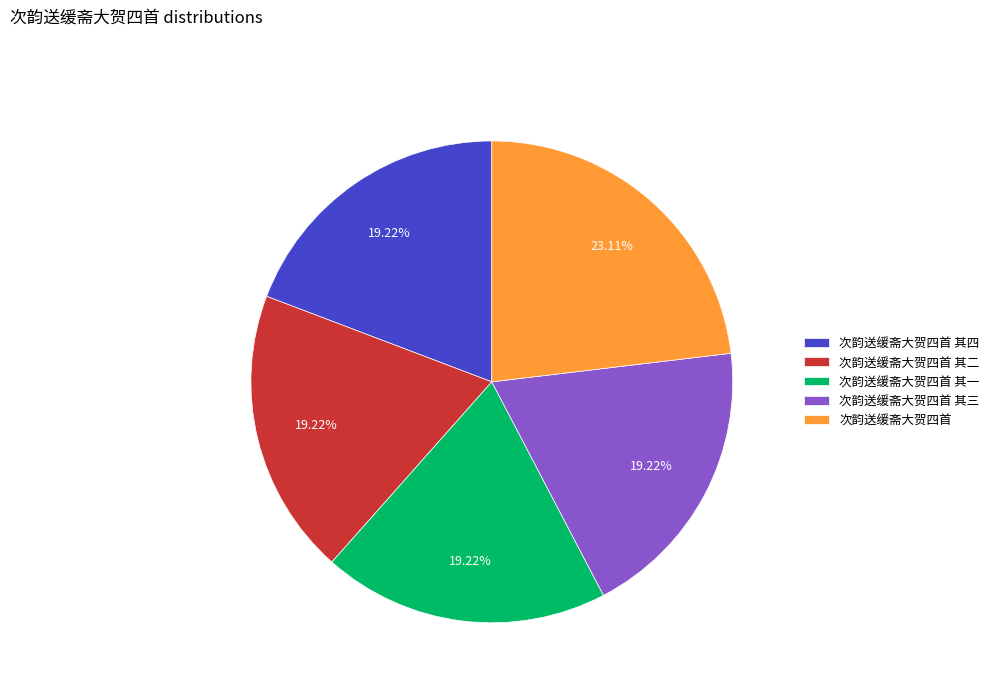

Is there a majority slice in this chart?

No